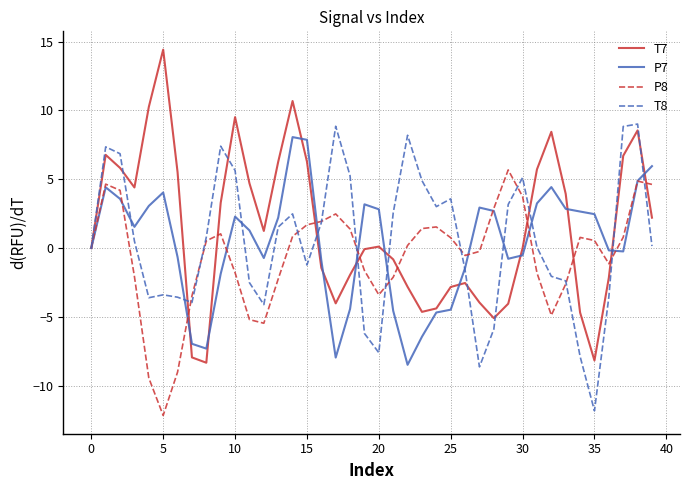

What is the maximum value for P8?

5.7